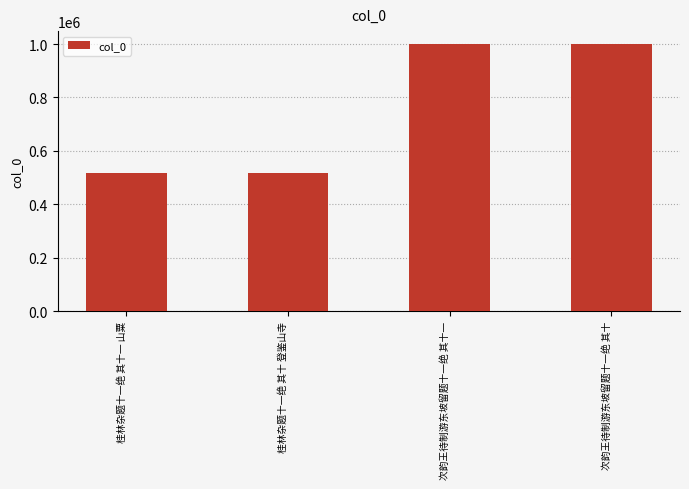

What is the difference between the maximum and minimum values?

479756